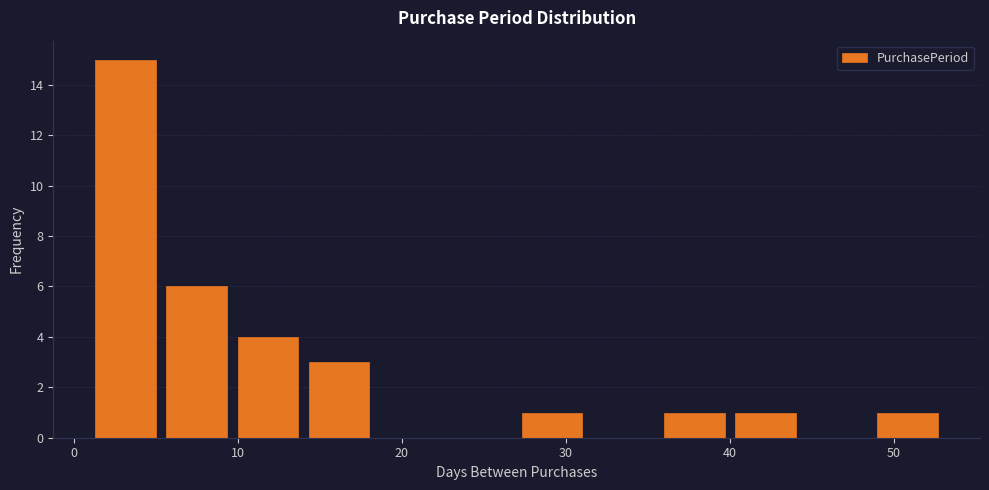

Reading left to right, list every bar in this chart as the range it spans on the x-axis followed by its height. Neither the bar edges nor the heights are printed on the chart, so give them approximately, as read against the axes.

1 to 5: 15
5 to 10: 6
10 to 14: 4
14 to 18: 3
18 to 23: 0
23 to 27: 0
27 to 31: 1
31 to 36: 0
36 to 40: 1
40 to 44: 1
44 to 49: 0
49 to 53: 1